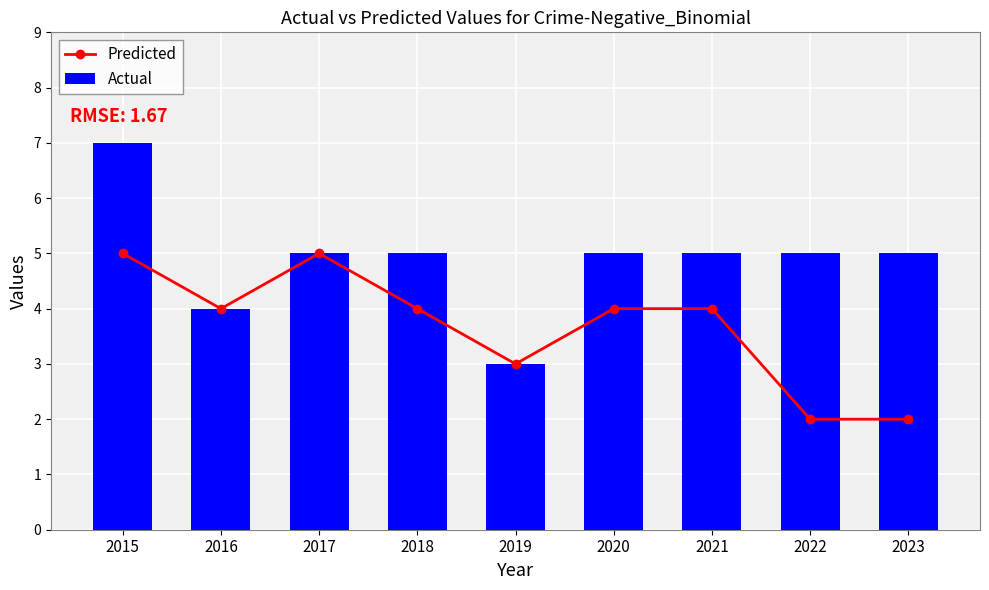

What is the value of the Predicted bar at the 4th from the left?

4